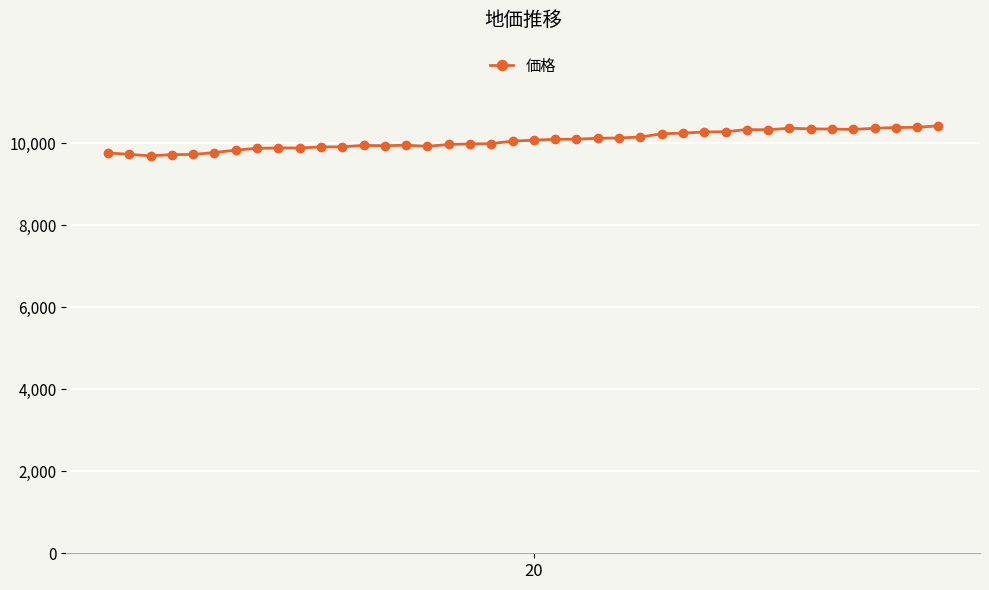

How many distinct data groups are displayed?

1